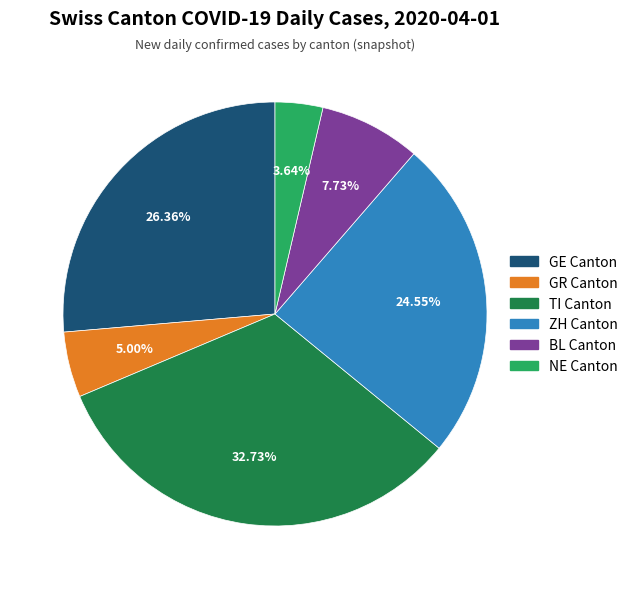

Is there any slice that represents more than half of the pie?

No